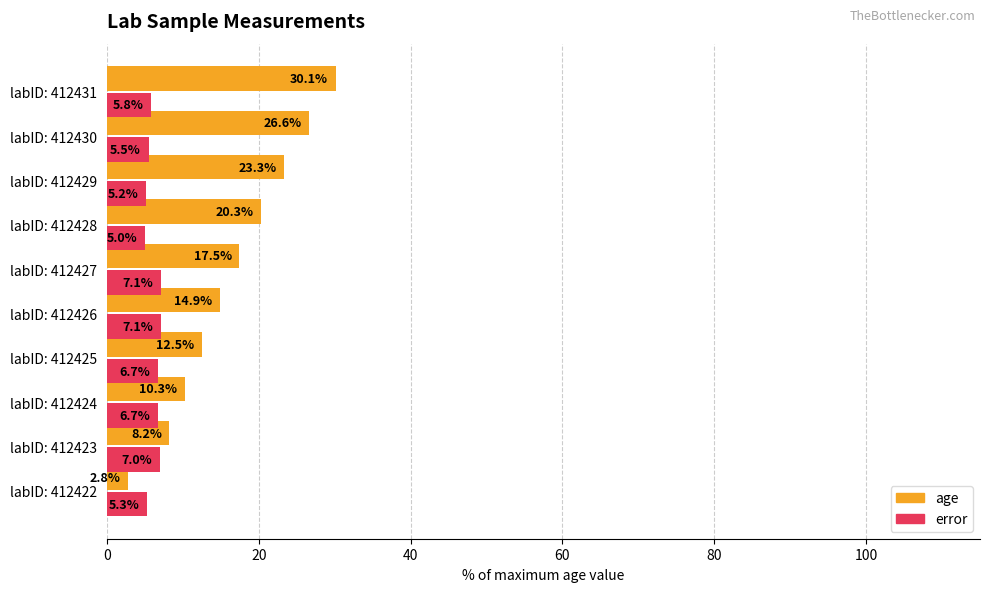

Is it true that age equals 2.8 at labID: 412422?

True